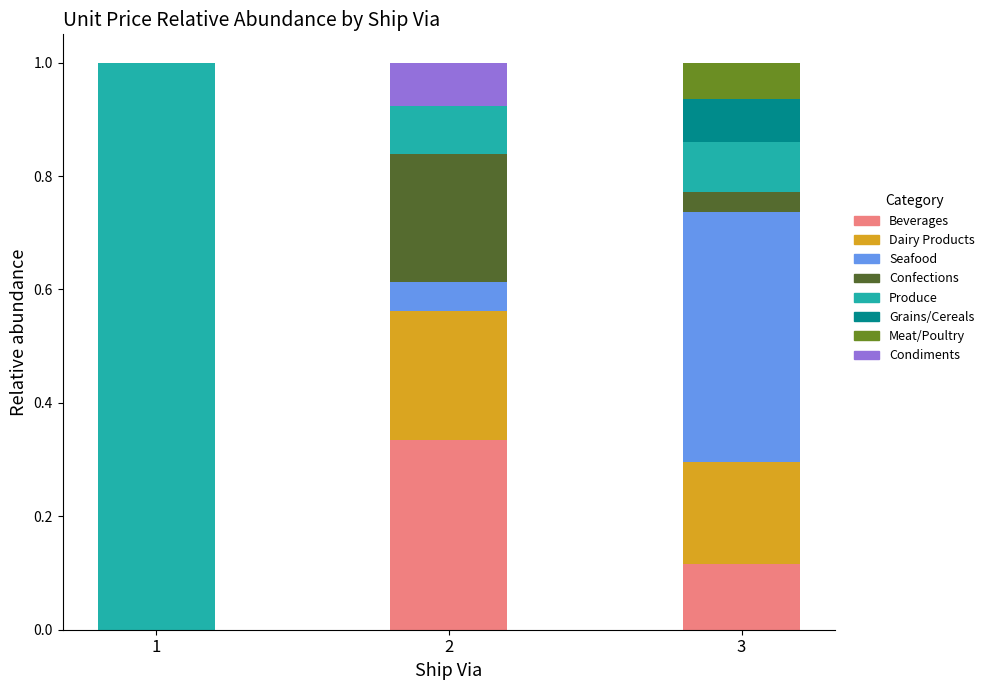

True or false: Beverages has a value of 0.0 at 1.

True